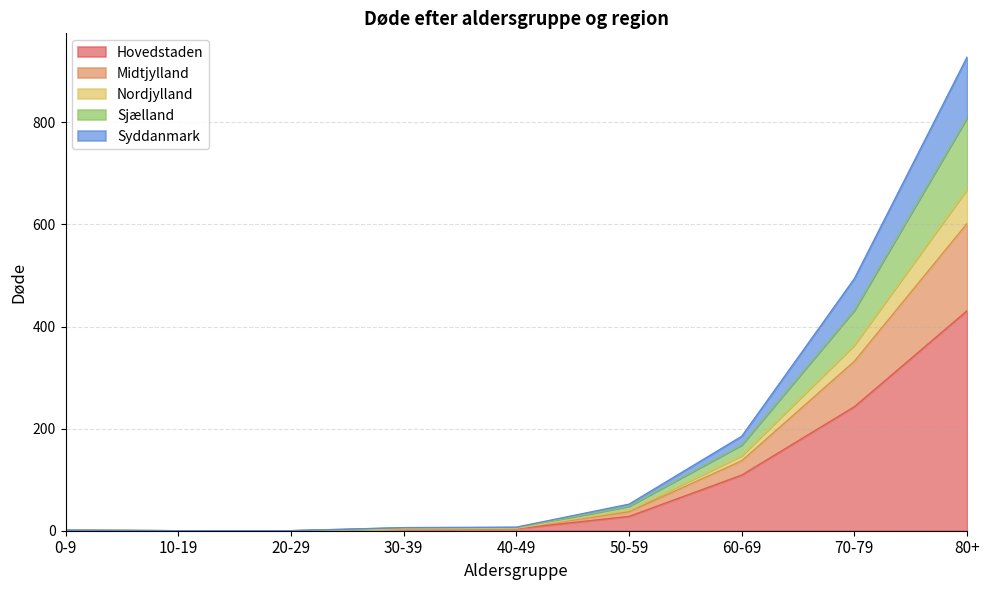

The Syddanmark series shows 215 at 60-69. True or false?

False